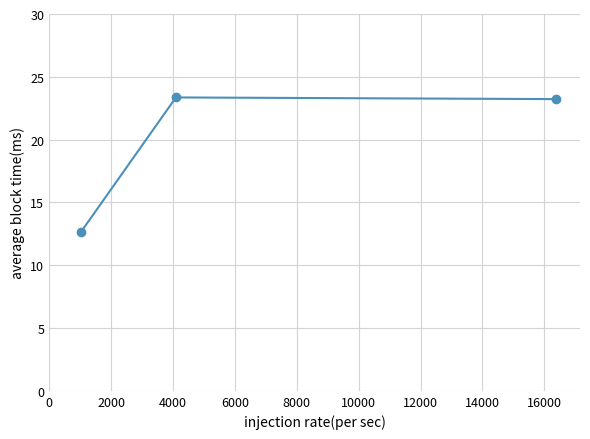

Reading left to right, what are all the values shown in this chart?

12.6	23.4	23.2